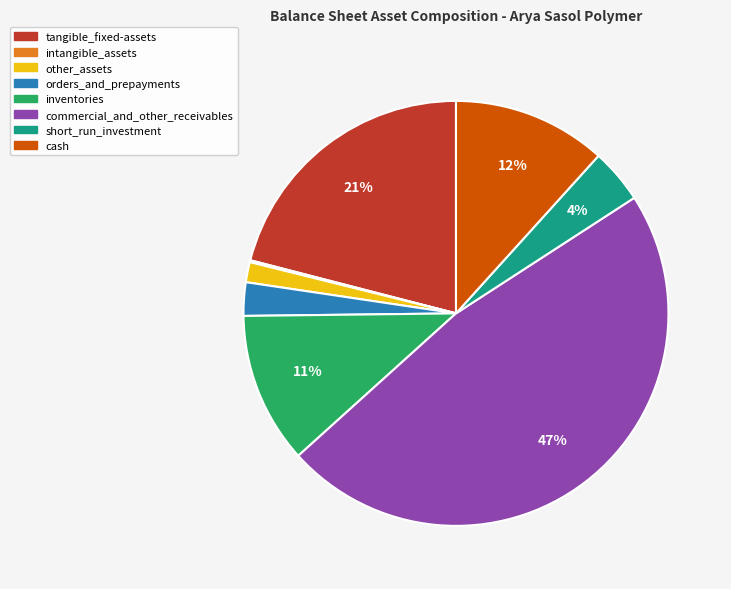

Is there any slice that represents more than half of the pie?

No